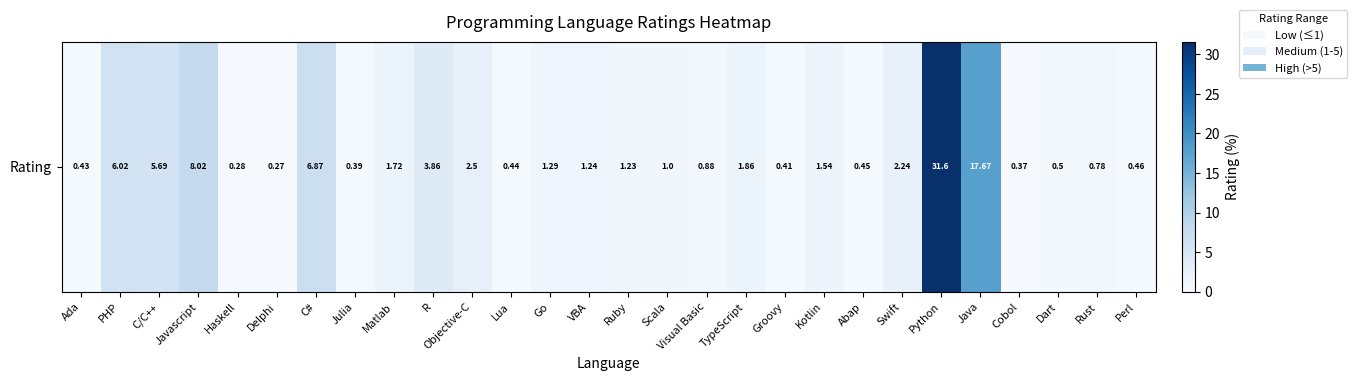

Reading right to left, what are all the values shown in this chart?

0.5	0.8	0.5	0.4	17.7	31.6	2.2	0.5	1.5	0.4	1.9	0.9	1.0	1.2	1.2	1.3	0.4	2.5	3.9	1.7	0.4	6.9	0.3	0.3	8.0	5.7	6.0	0.4